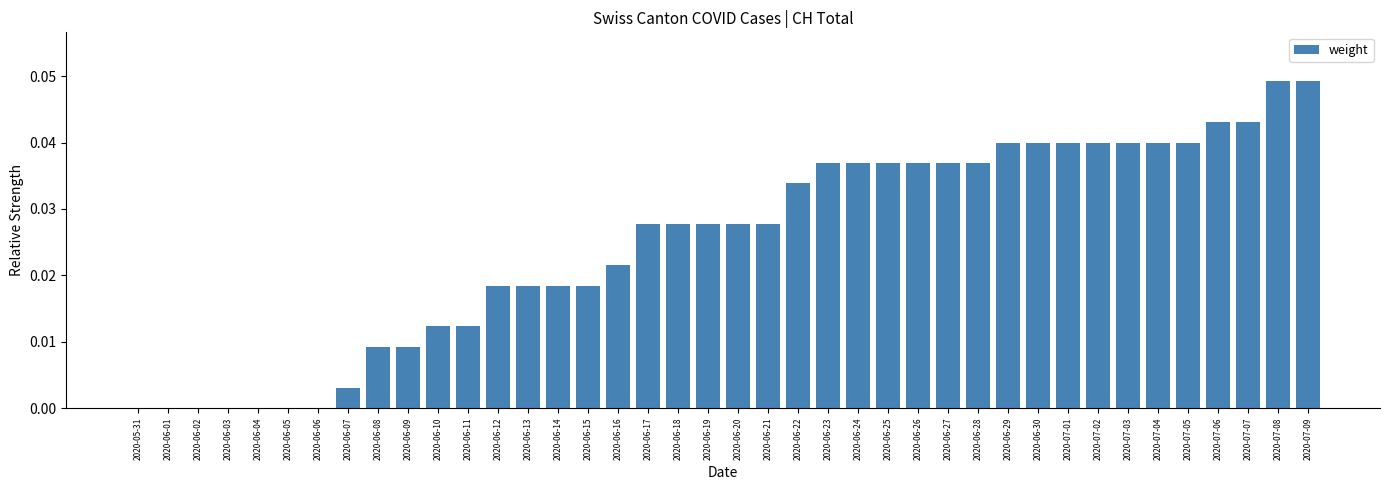

Which has a higher value, 2020-06-19 or 2020-06-28?

2020-06-28